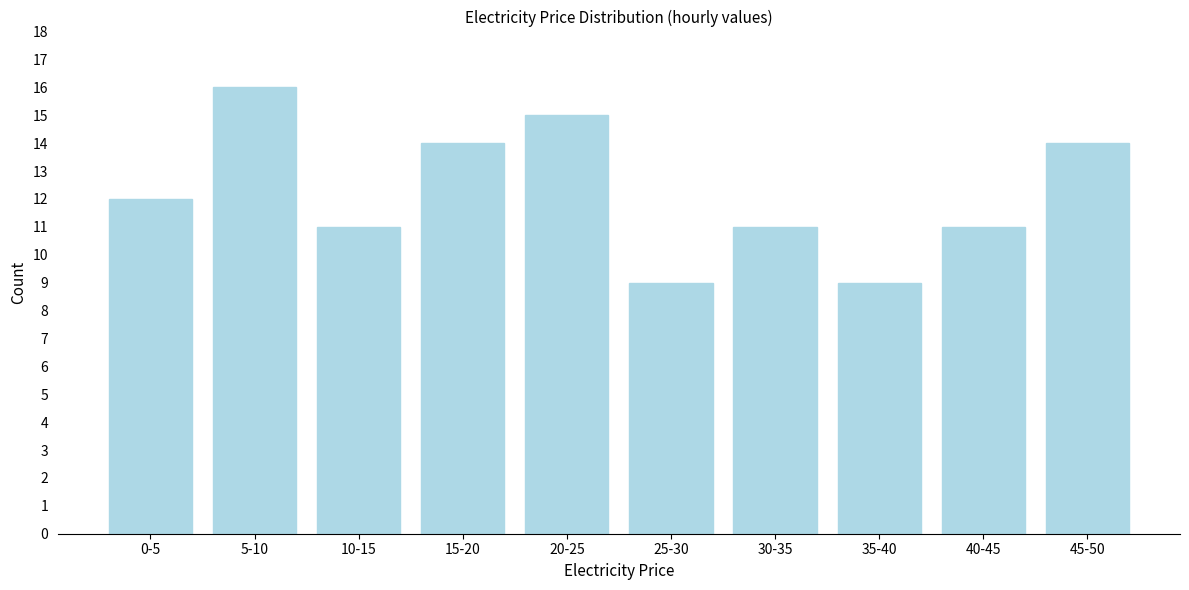

Reading left to right, list all the values displayed in this chart.

0-5=12	5-10=16	10-15=11	15-20=14	20-25=15	25-30=9	30-35=11	35-40=9	40-45=11	45-50=14